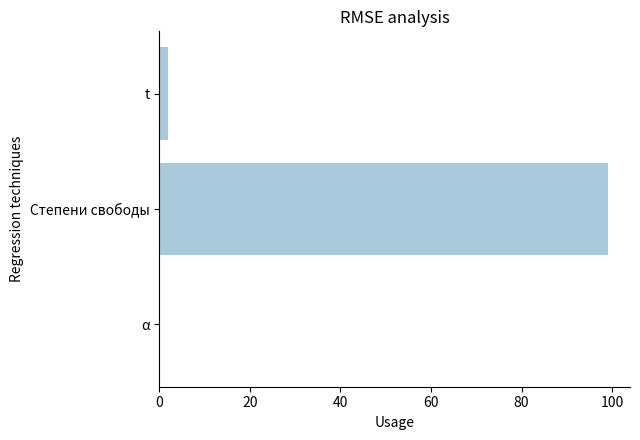

The value at Степени свободы is 99.0. True or false?

True